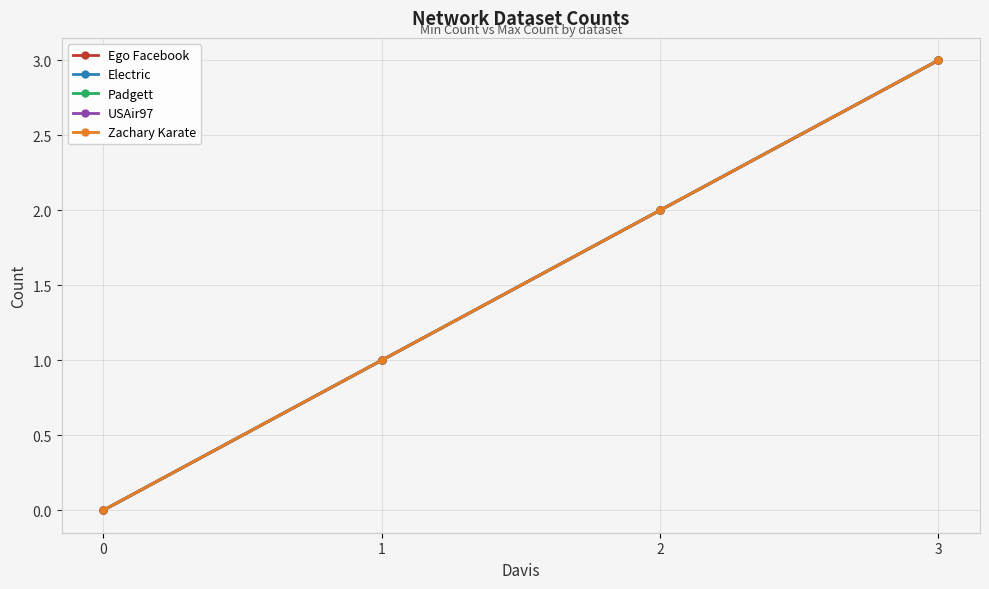

Is this an area chart (filled region under the line)?

No